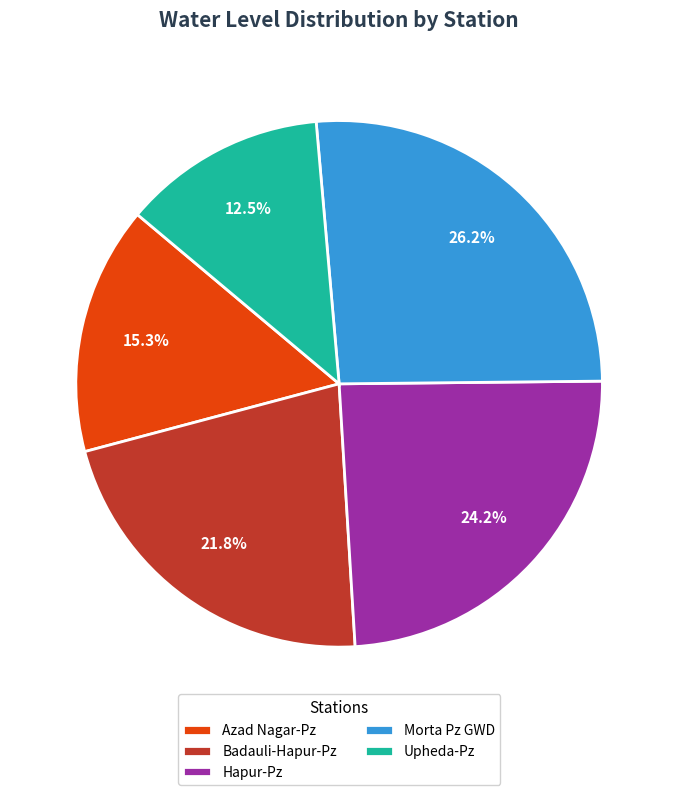

How many slices are in this pie chart?

5